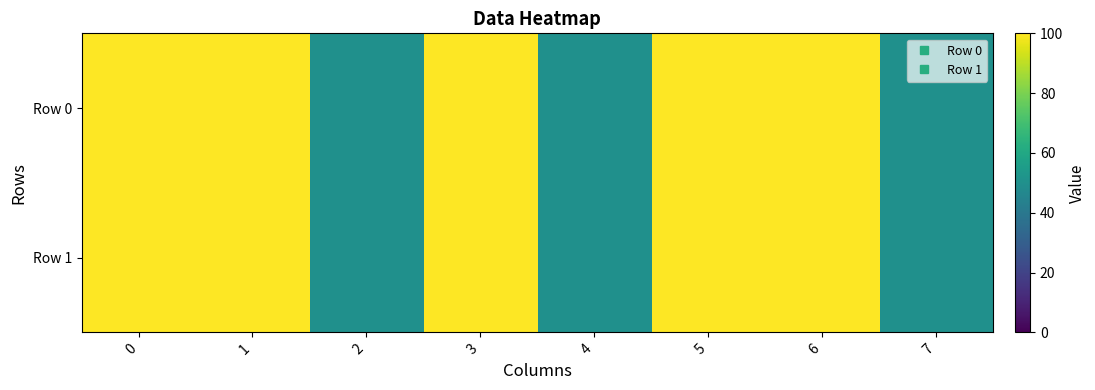

How many categories are shown in the chart?

8